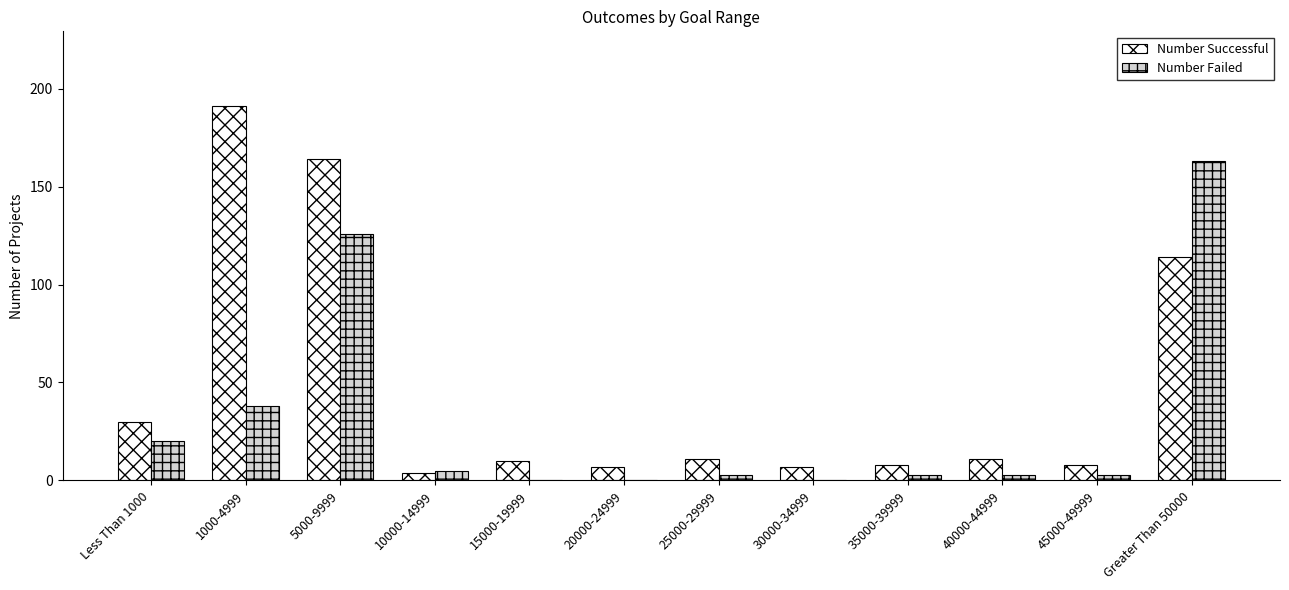

Which series has the widest spread of values?

Number Successful